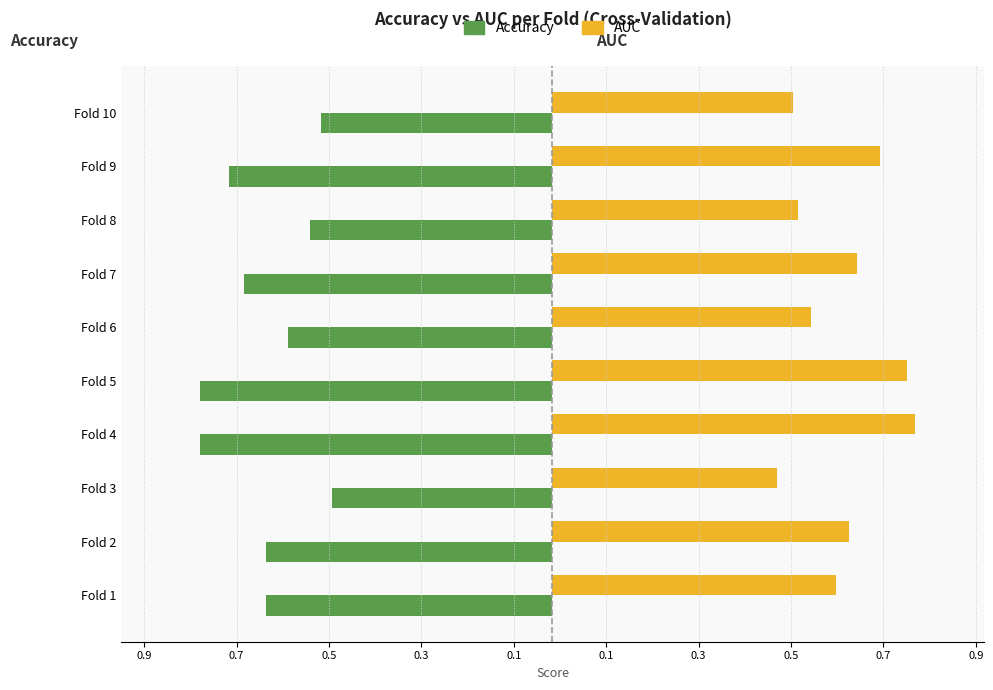

What is the greatest value displayed?

0.8